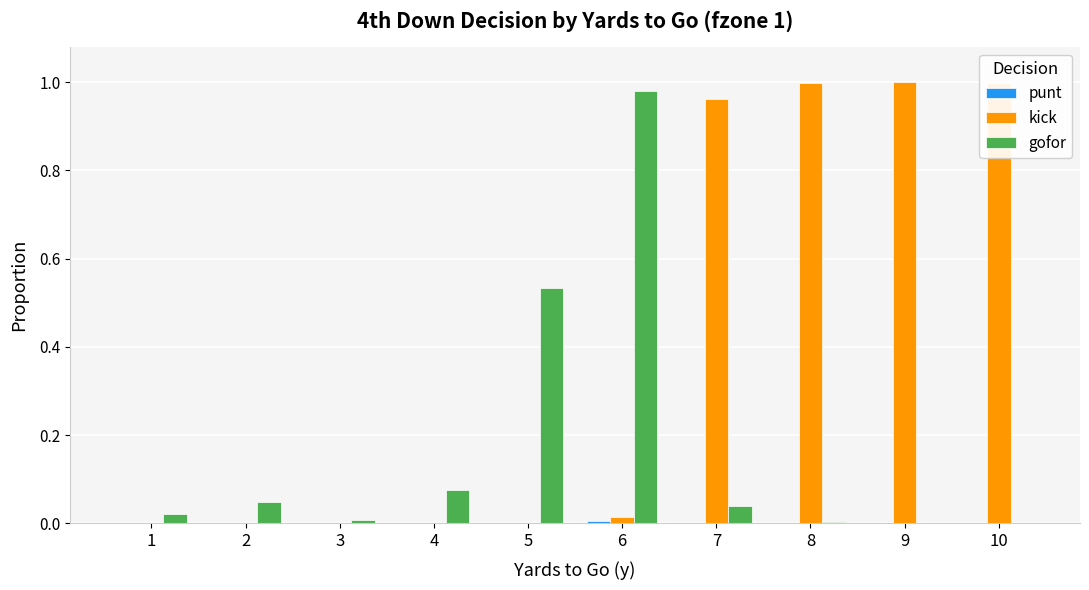

How many distinct data groups are displayed?

3